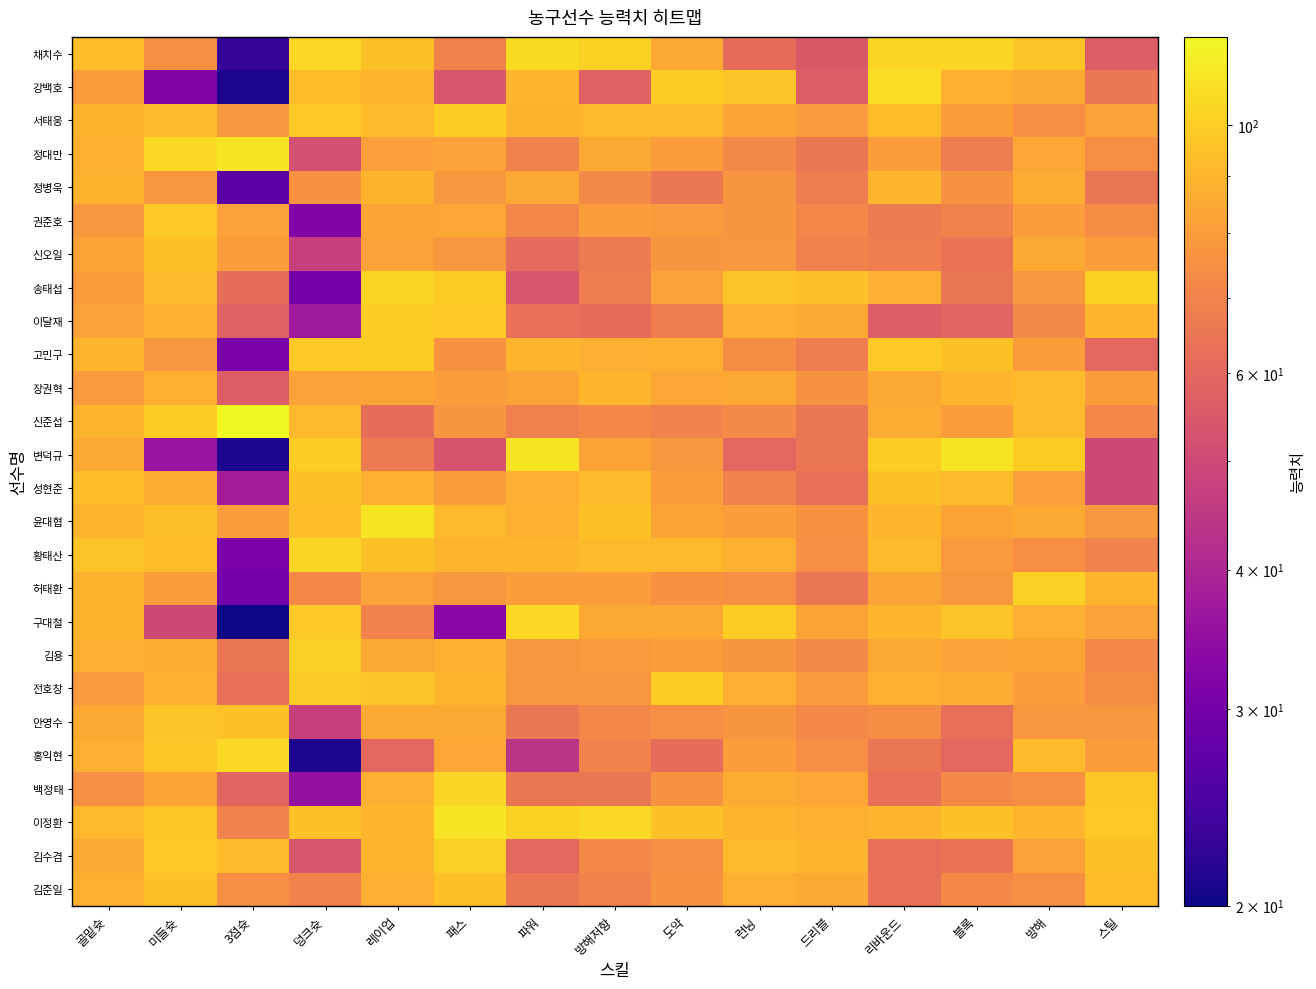

Reading right to left, what are all the values shown in this chart?

채치수: 스틸=57	방해=96	블록=103	리바운드=103	드리블=55	런닝=62	도약=85	방해저항=102	파워=106	패스=70	레이업=95	덩크슛=105	3점슛=23	미들슛=75	골밑슛=93
강백호: 스틸=66	방해=85	블록=88	리바운드=107	드리블=56	런닝=96	도약=100	방해저항=58	파워=90	패스=54	레이업=90	덩크슛=93	3점슛=21	미들슛=32	골밑슛=80
서태웅: 스틸=82	방해=75	블록=80	리바운드=93	드리블=79	런닝=83	도약=91	방해저항=91	파워=89	패스=100	레이업=92	덩크슛=98	3점슛=78	미들슛=92	골밑슛=89
정대만: 스틸=75	방해=84	블록=68	리바운드=80	드리블=66	런닝=73	도약=80	방해저항=85	파워=70	패스=82	레이업=81	덩크슛=52	3점슛=110	미들슛=105	골밑슛=88
정병욱: 스틸=65	방해=86	블록=76	리바운드=90	드리블=68	런닝=77	도약=66	방해저항=73	파워=85	패스=78	레이업=89	덩크슛=76	3점슛=27	미들슛=78	골밑슛=89
권준호: 스틸=74	방해=80	블록=70	리바운드=67	드리블=71	런닝=77	도약=79	방해저항=80	파워=71	패스=84	레이업=83	덩크슛=32	3점슛=82	미들슛=98	골밑슛=78
신오일: 스틸=80	방해=85	블록=64	리바운드=68	드리블=70	런닝=78	도약=77	방해저항=67	파워=61	패스=78	레이업=82	덩크슛=47	3점슛=80	미들슛=95	골밑슛=83
송태섭: 스틸=102	방해=78	블록=65	리바운드=87	드리블=94	런닝=96	도약=82	방해저항=68	파워=54	패스=100	레이업=103	덩크슛=30	3점슛=62	미들슛=92	골밑슛=80
이달재: 스틸=90	방해=73	블록=59	리바운드=57	드리블=85	런닝=87	도약=68	방해저항=62	파워=63	패스=98	레이업=100	덩크슛=37	3점슛=58	미들슛=88	골밑슛=82
고민구: 스틸=60	방해=80	블록=95	리바운드=98	드리블=68	런닝=74	도약=88	방해저항=87	파워=90	패스=76	레이업=100	덩크슛=98	3점슛=31	미들슛=78	골밑슛=90
장권혁: 스틸=80	방해=92	블록=90	리바운드=85	드리블=76	런닝=85	도약=84	방해저항=90	파워=83	패스=80	레이업=83	덩크슛=82	3점슛=56	미들슛=88	골밑슛=79
신준섭: 스틸=71	방해=92	블록=80	리바운드=86	드리블=65	런닝=73	도약=70	방해저항=72	파워=69	패스=77	레이업=62	덩크슛=91	3점슛=120	미들슛=100	골밑슛=90
변덕규: 스틸=50	방해=100	블록=110	리바운드=100	드리블=65	런닝=60	도약=78	방해저항=83	파워=110	패스=53	레이업=67	덩크슛=100	3점슛=21	미들슛=36	골밑슛=85
성현준: 스틸=50	방해=81	블록=92	리바운드=95	드리블=63	런닝=70	도약=80	방해저항=92	파워=87	패스=80	레이업=88	덩크슛=95	3점슛=38	미들슛=86	골밑슛=93
윤대협: 스틸=78	방해=85	블록=83	리바운드=90	드리블=76	런닝=80	도약=83	방해저항=95	파워=88	패스=92	레이업=110	덩크슛=93	3점슛=80	미들슛=94	골밑슛=90
황태산: 스틸=70	방해=75	블록=79	리바운드=92	드리블=75	런닝=88	도약=91	방해저항=92	파워=90	패스=90	레이업=95	덩크슛=104	3점슛=31	미들슛=93	골밑슛=96
허태환: 스틸=90	방해=101	블록=78	리바운드=83	드리블=65	런닝=75	도약=76	방해저항=80	파워=80	패스=78	레이업=82	덩크슛=72	3점슛=30	미들슛=80	골밑슛=89
구대철: 스틸=82	방해=87	블록=96	리바운드=90	드리블=83	런닝=100	도약=85	방해저항=85	파워=105	패스=33	레이업=70	덩크슛=98	3점슛=20	미들슛=50	골밑슛=89
김용: 스틸=71	방해=83	블록=82	리바운드=85	드리블=73	런닝=77	도약=80	방해저항=79	파워=78	패스=88	레이업=85	덩크슛=101	3점슛=65	미들슛=86	골밑슛=87
전호창: 스틸=74	방해=80	블록=86	리바운드=88	드리블=79	런닝=87	도약=100	방해저항=78	파워=78	패스=90	레이업=96	덩크슛=99	3점슛=63	미들슛=88	골밑슛=79
안영수: 스틸=78	방해=78	블록=63	리바운드=74	드리블=72	런닝=77	도약=75	방해저항=71	파워=66	패스=85	레이업=85	덩크슛=47	3점슛=95	미들슛=96	골밑슛=85
홍익현: 스틸=80	방해=92	블록=60	리바운드=65	드리블=75	런닝=80	도약=62	방해저항=70	파워=44	패스=84	레이업=60	덩크슛=21	3점슛=105	미들슛=97	골밑슛=87
백정태: 스틸=97	방해=75	블록=72	리바운드=63	드리블=84	런닝=86	도약=76	방해저항=65	파워=65	패스=103	레이업=87	덩크슛=35	3점슛=59	미들슛=83	골밑슛=75
이정환: 스틸=98	방해=90	블록=95	리바운드=90	드리블=88	런닝=90	도약=95	방해저항=105	파워=102	패스=110	레이업=90	덩크슛=95	3점슛=70	미들슛=97	골밑슛=91
김수겸: 스틸=95	방해=82	블록=64	리바운드=63	드리블=90	런닝=92	도약=75	방해저항=72	파워=60	패스=101	레이업=90	덩크슛=54	3점슛=92	미들슛=98	골밑슛=85
김준일: 스틸=93	방해=75	블록=72	리바운드=63	드리블=85	런닝=87	도약=76	방해저항=70	파워=65	패스=95	레이업=87	덩크슛=70	3점슛=75	미들슛=95	골밑슛=88